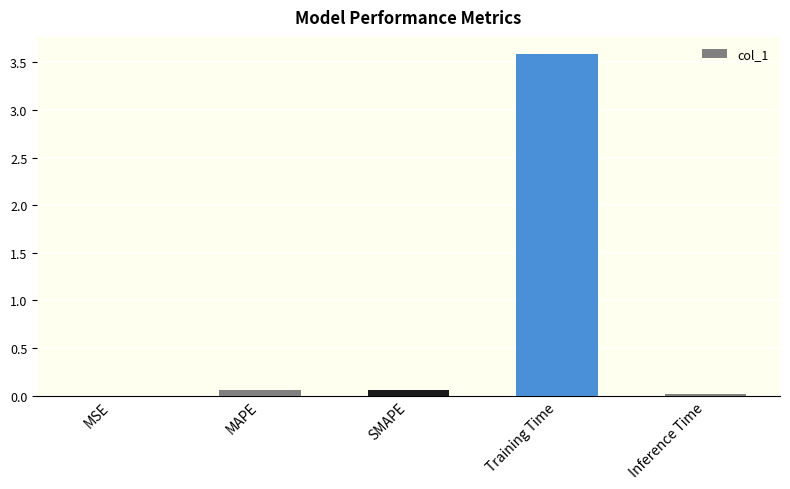

True or false: the data shows 0.0 at MSE.

True